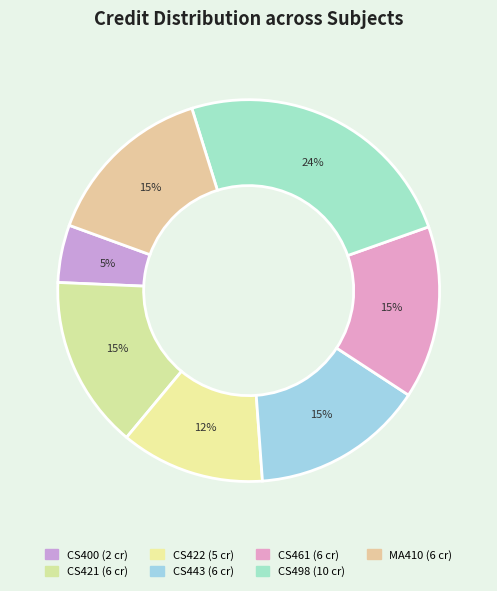

Count the number of slices in the pie.

7